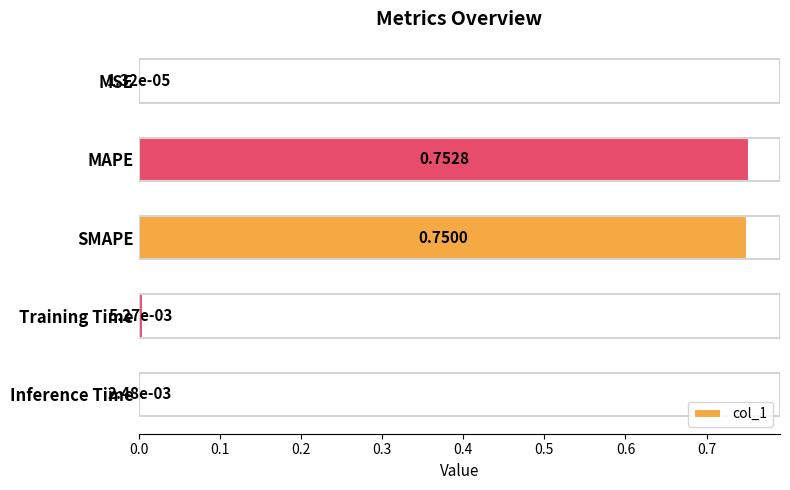

What is the change in value from MAPE to Training Time?

-0.7